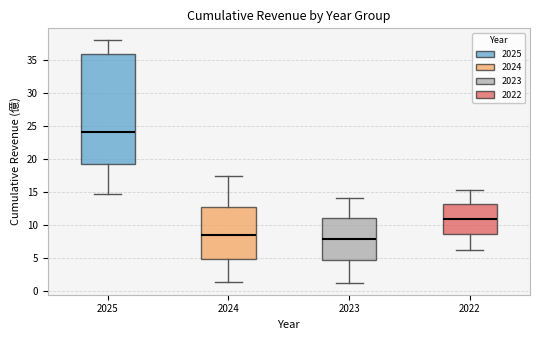

Reading left to right, read every box against the y-axis: the position of its median line, the range the box covers, and the ends of its whiskers. The values are not printed on the chart, so give them approximately, as read against the axis.

2025: median 24.0, box 19.5 to 36.0, whiskers 14.5 to 38.0
2024: median 8.5, box 5.0 to 12.5, whiskers 1.5 to 17.5
2023: median 8.0, box 4.5 to 11.0, whiskers 1.0 to 14.0
2022: median 11.0, box 8.5 to 13.0, whiskers 6.0 to 15.5